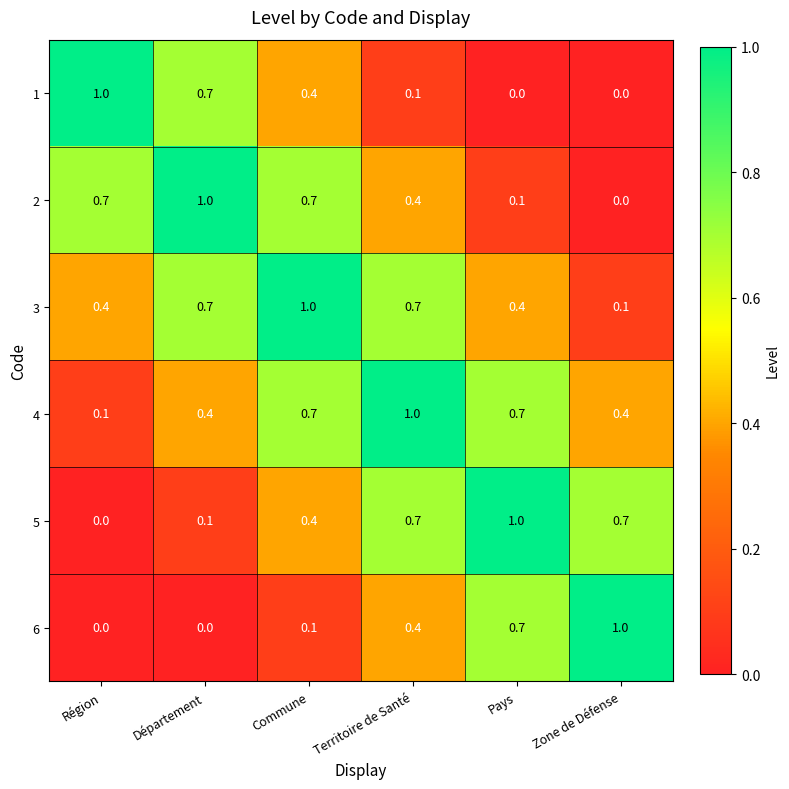

What is the difference between the second highest and minimum values in the 6 series?

0.7